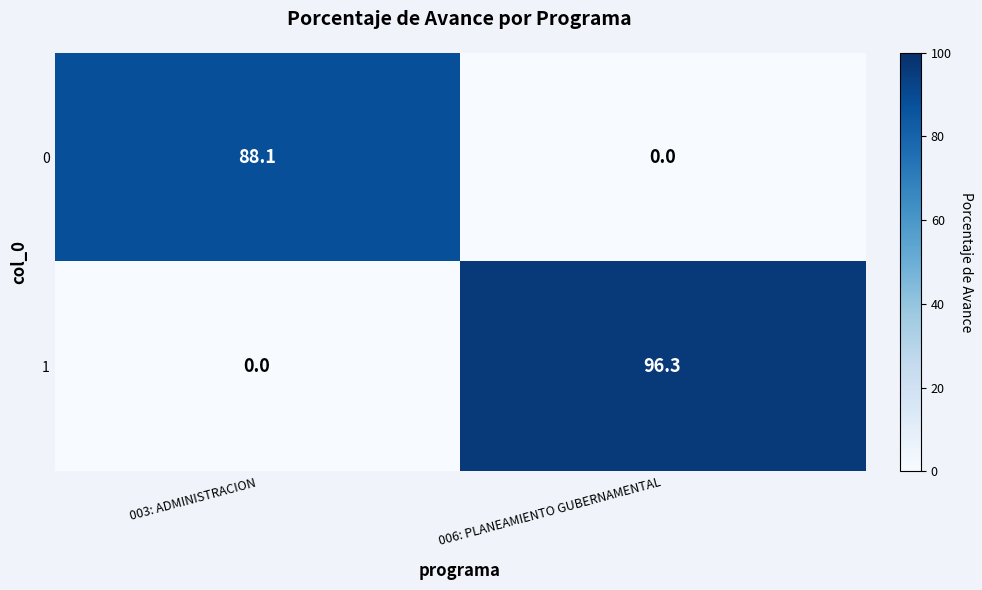

What is the difference between the highest and lowest values at 003: ADMINISTRACION?

88.1